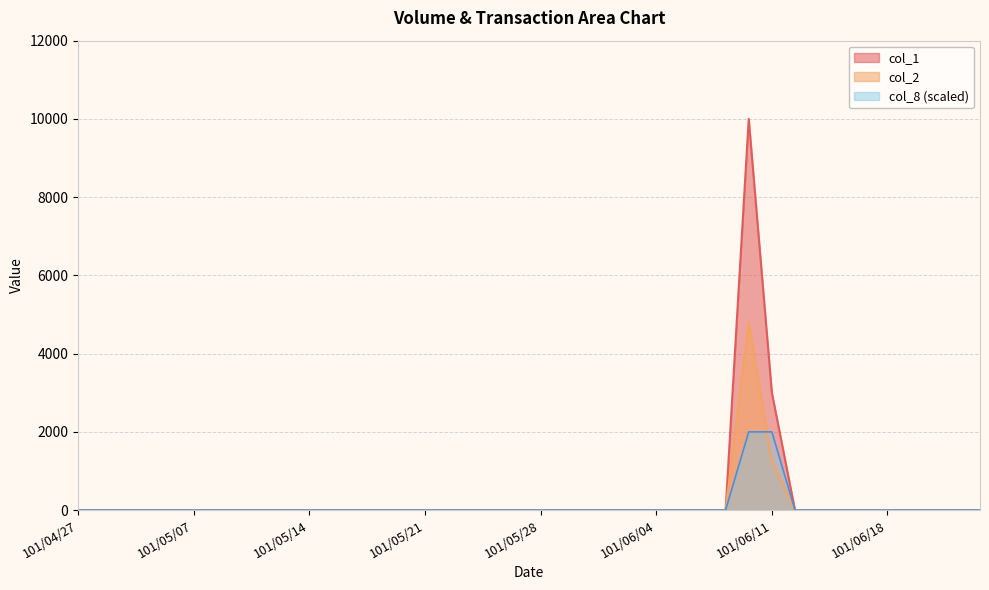

Reading left to right, extract all data points from this chart.

col_1: 101/04/27=0	101/04/30=0	101/05/02=0	101/05/03=0	101/05/04=0	101/05/07=0	101/05/08=0	101/05/09=0	101/05/10=0	101/05/11=0	101/05/14=0	101/05/15=0	101/05/16=0	101/05/17=0	101/05/18=0	101/05/21=0	101/05/22=0	101/05/23=0	101/05/24=0	101/05/25=0	101/05/28=0	101/05/29=0	101/05/30=0	101/05/31=0	101/06/01=0	101/06/04=0	101/06/05=0	101/06/06=0	101/06/07=0	101/06/08=10000	101/06/11=3000	101/06/12=0	101/06/13=0	101/06/14=0	101/06/15=0	101/06/18=0	101/06/19=0	101/06/20=0	101/06/21=0	101/06/22=0
col_2: 101/04/27=0	101/04/30=0	101/05/02=0	101/05/03=0	101/05/04=0	101/05/07=0	101/05/08=0	101/05/09=0	101/05/10=0	101/05/11=0	101/05/14=0	101/05/15=0	101/05/16=0	101/05/17=0	101/05/18=0	101/05/21=0	101/05/22=0	101/05/23=0	101/05/24=0	101/05/25=0	101/05/28=0	101/05/29=0	101/05/30=0	101/05/31=0	101/06/01=0	101/06/04=0	101/06/05=0	101/06/06=0	101/06/07=0	101/06/08=4800	101/06/11=1230	101/06/12=0	101/06/13=0	101/06/14=0	101/06/15=0	101/06/18=0	101/06/19=0	101/06/20=0	101/06/21=0	101/06/22=0
col_8: 101/04/27=0	101/04/30=0	101/05/02=0	101/05/03=0	101/05/04=0	101/05/07=0	101/05/08=0	101/05/09=0	101/05/10=0	101/05/11=0	101/05/14=0	101/05/15=0	101/05/16=0	101/05/17=0	101/05/18=0	101/05/21=0	101/05/22=0	101/05/23=0	101/05/24=0	101/05/25=0	101/05/28=0	101/05/29=0	101/05/30=0	101/05/31=0	101/06/01=0	101/06/04=0	101/06/05=0	101/06/06=0	101/06/07=0	101/06/08=2000	101/06/11=2000	101/06/12=0	101/06/13=0	101/06/14=0	101/06/15=0	101/06/18=0	101/06/19=0	101/06/20=0	101/06/21=0	101/06/22=0